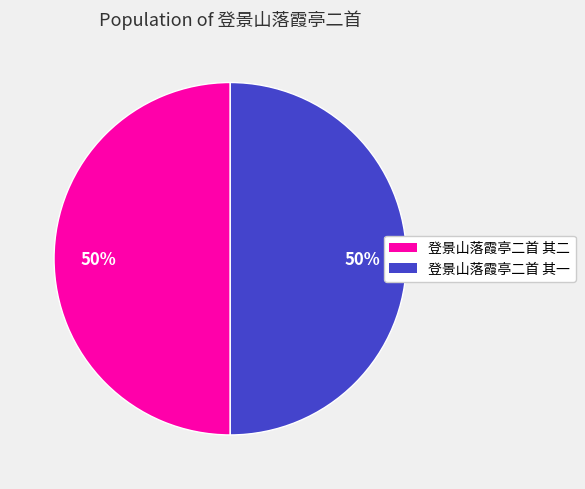

What is the ratio of the value at 登景山落霞亭二首 其二 to the value at 登景山落霞亭二首 其一?

1.0